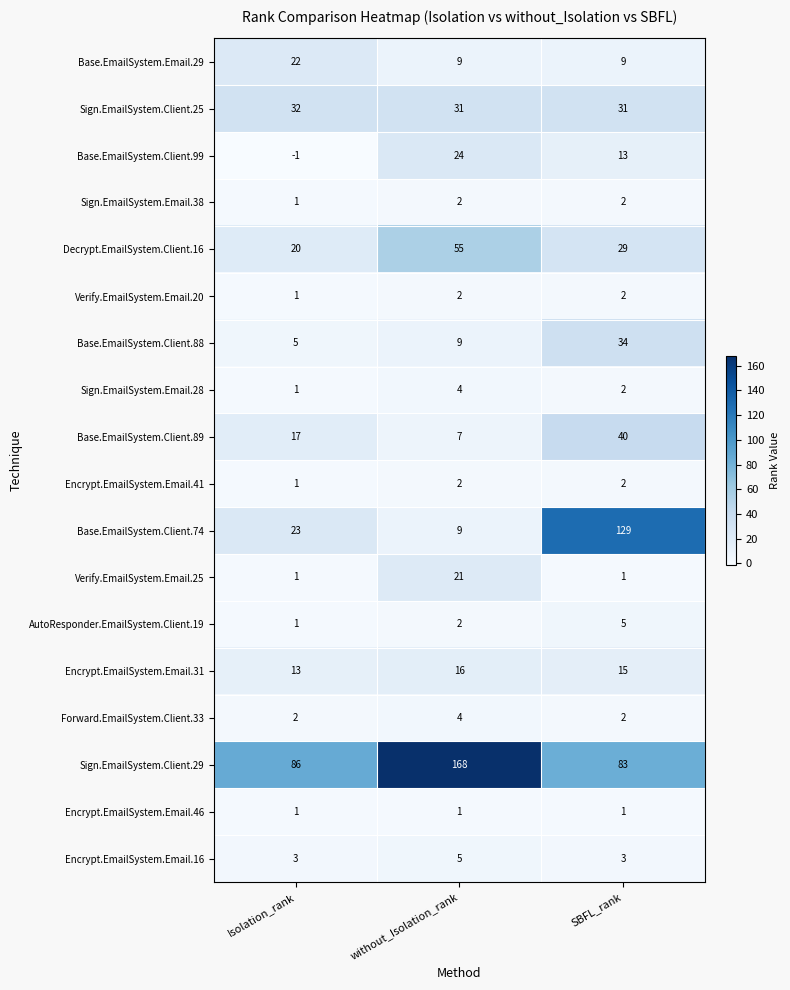

Between without_Isolation_rank and SBFL_rank, which series saw the biggest shift?

Base.EmailSystem.Client.74